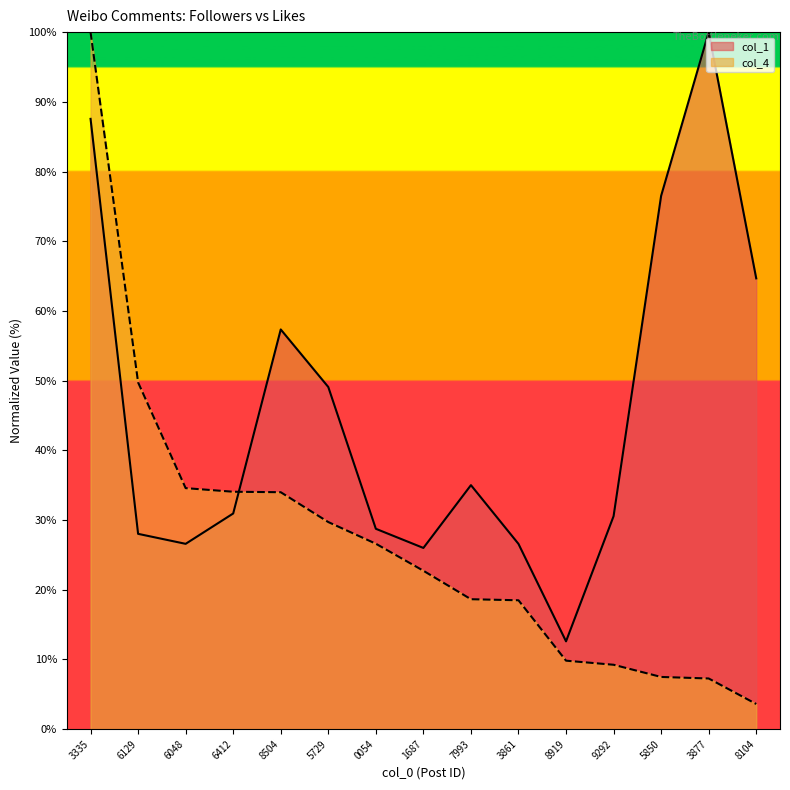

What is the highest value of the col_1 series?

100.0